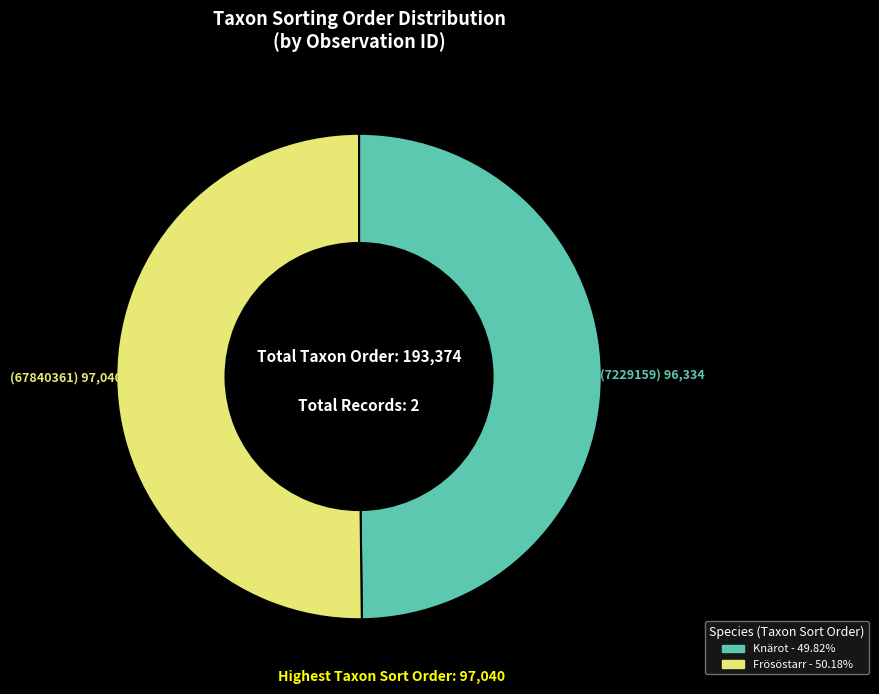

How many slices are in this pie chart?

2